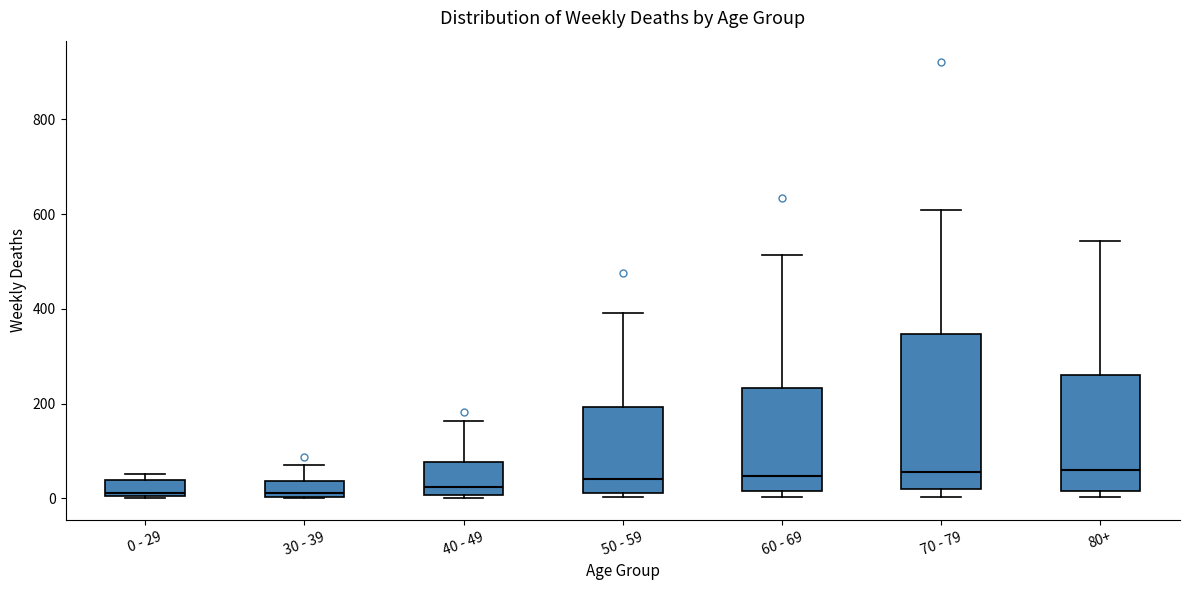

Where does the upper whisker of the box for 40 - 49 end on the y-axis? The values are not printed on the chart, so give them approximately, as read against the axis.

160